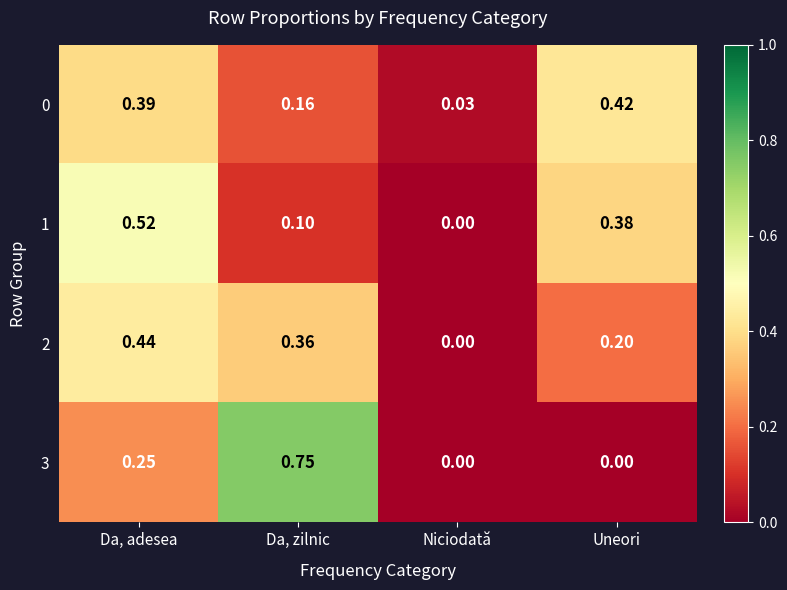

Where is 1 nearest to the value 0?

Niciodată